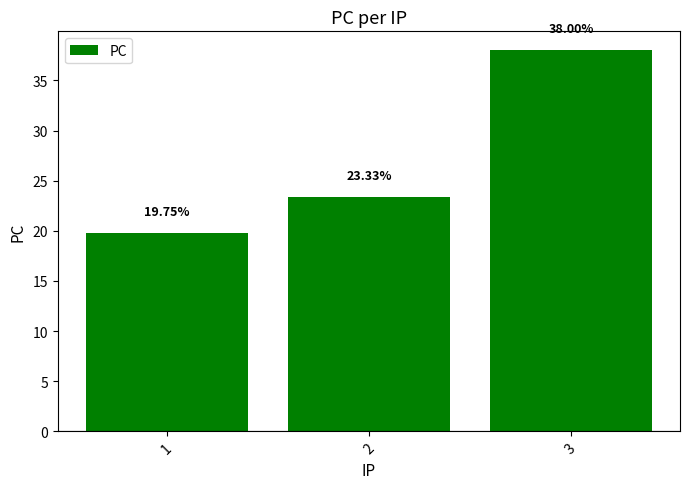

At which category does the chart reach its peak across all series?

3